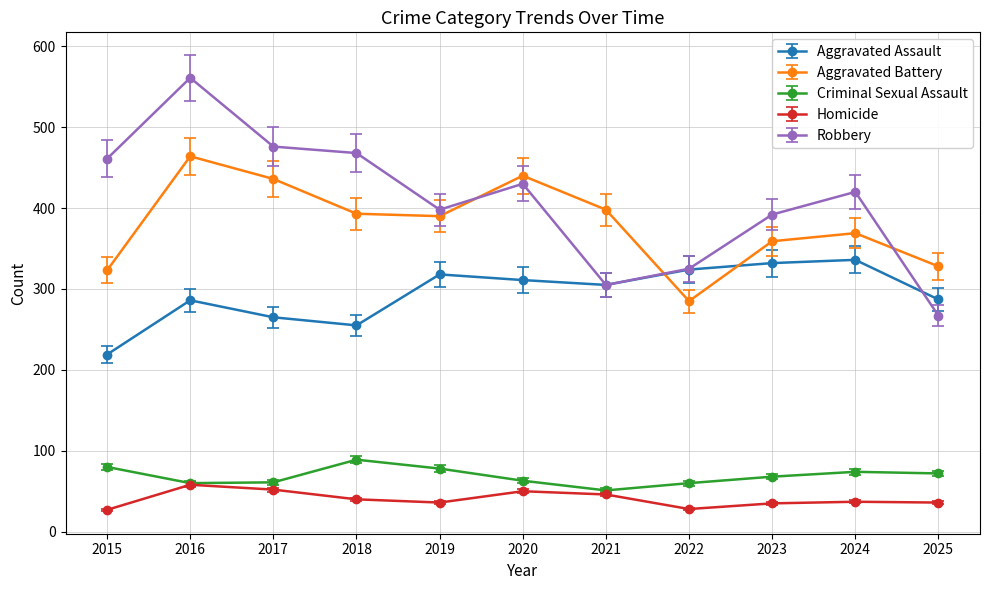

Which series has the largest total across all categories?

Robbery